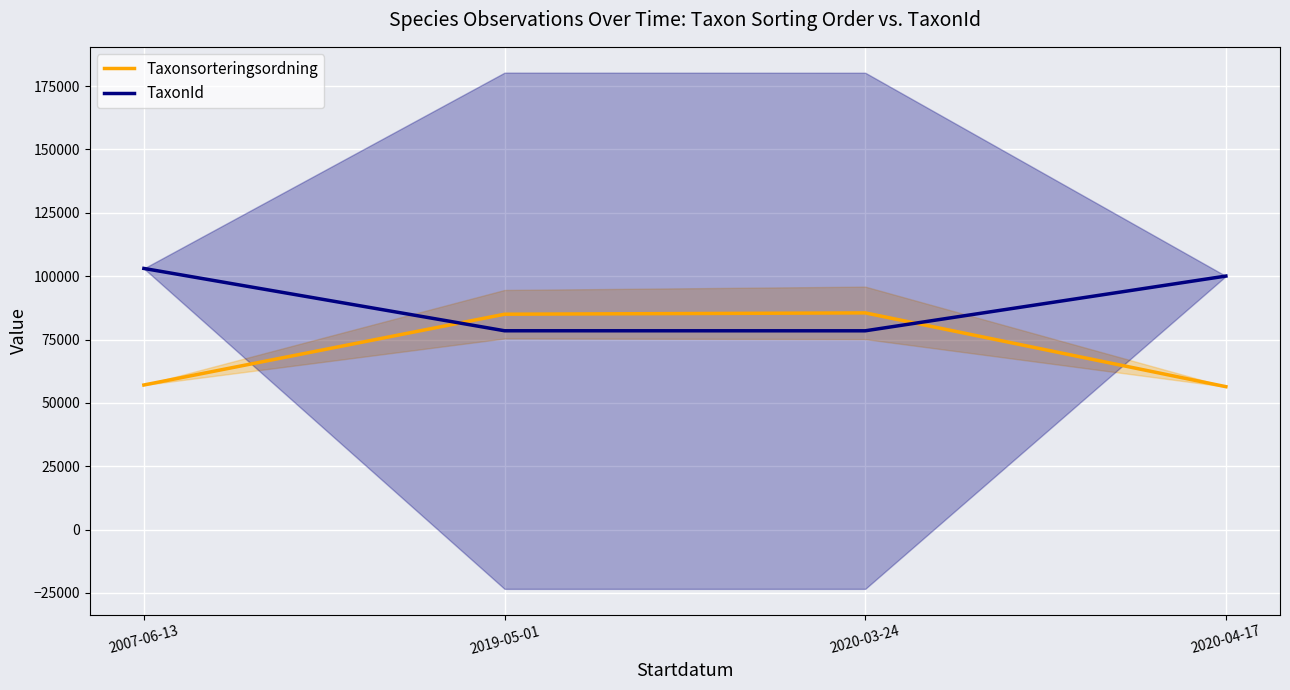

Reading left to right, what are all the values shown in this chart?

Taxonsorteringsordning: 57064.0	84990.3	85517.0	56401.0
TaxonId: 103055.0	78462.3	78448.0	100048.0